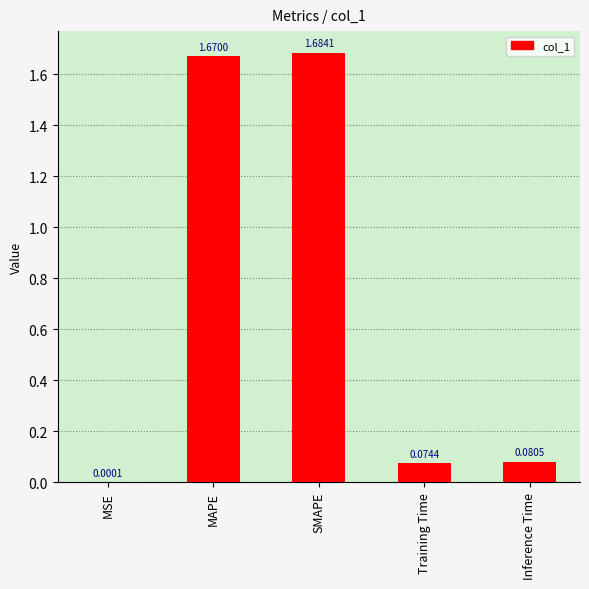

What is the sum of all values?

3.5